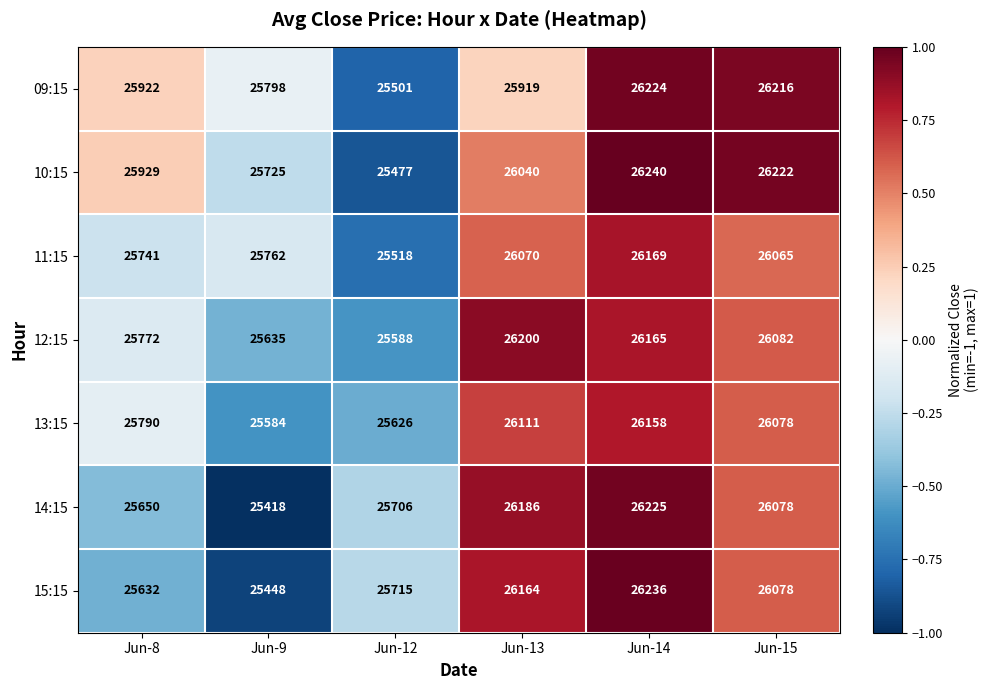

At which category does the chart reach its peak across all series?

Jun-14